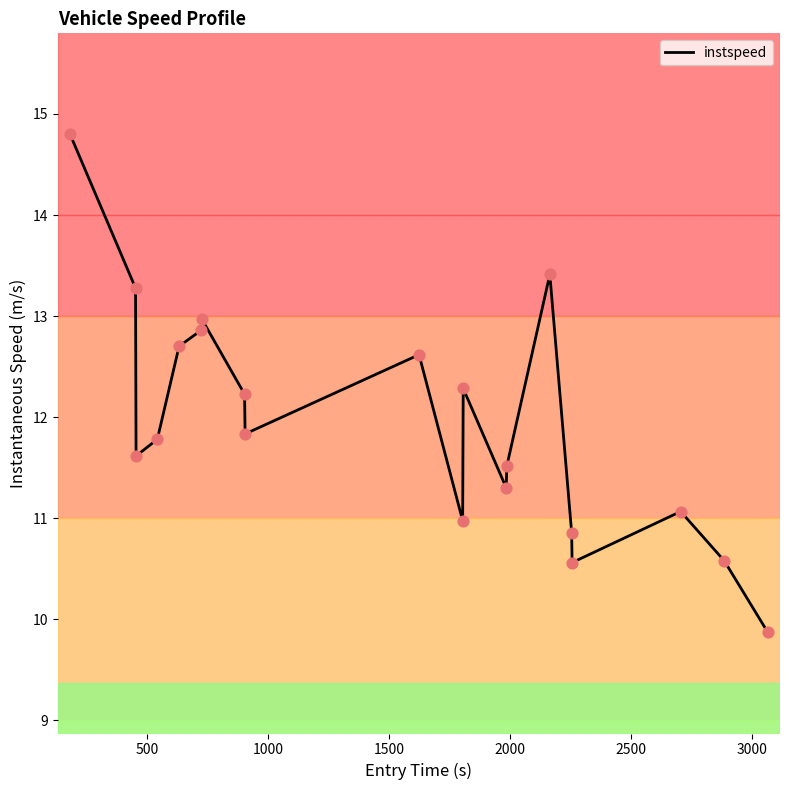

What is the maximum value shown in the chart?

14.8